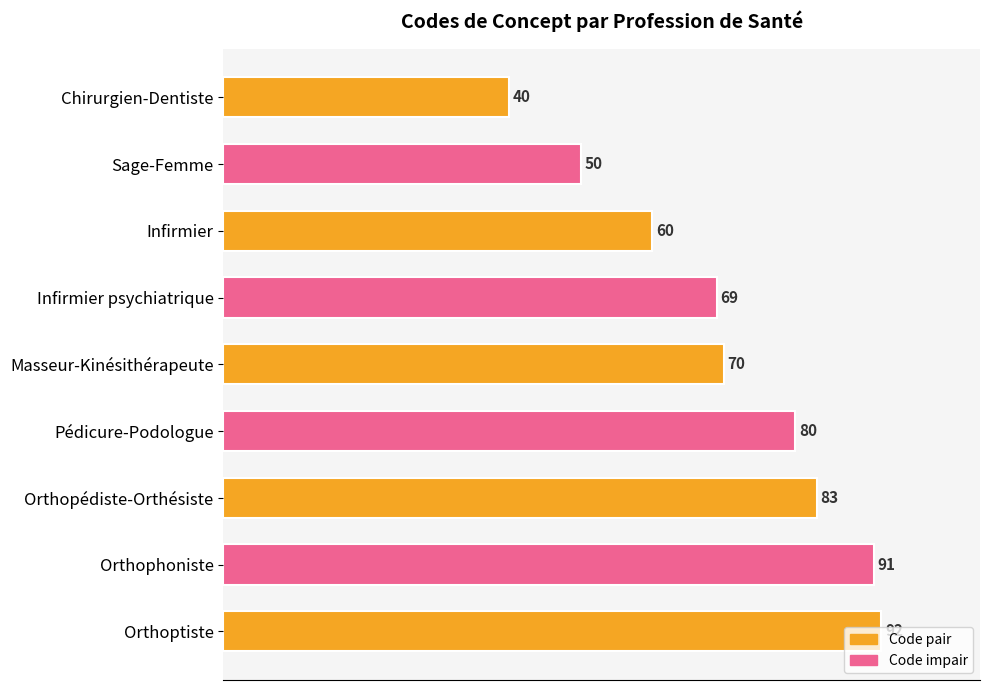

At which label is the value closest to 66?

Infirmier psychiatrique